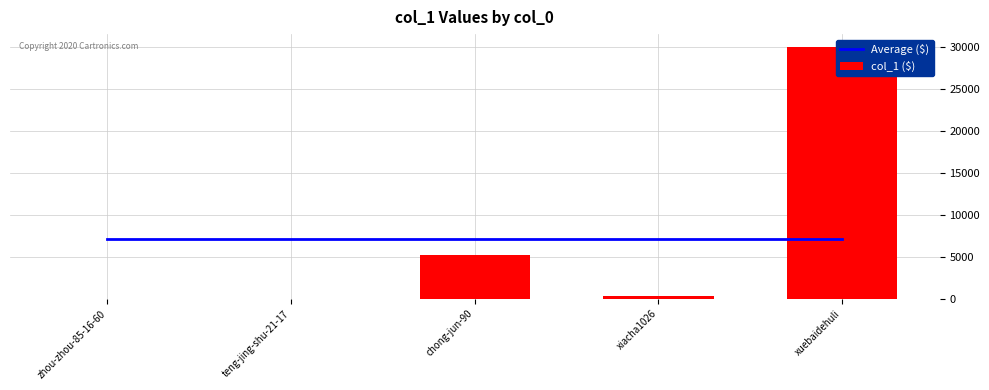

What is the sum of the col_1 ($) values at chong-jun-90 and teng-jing-shu-21-17?

5166.0